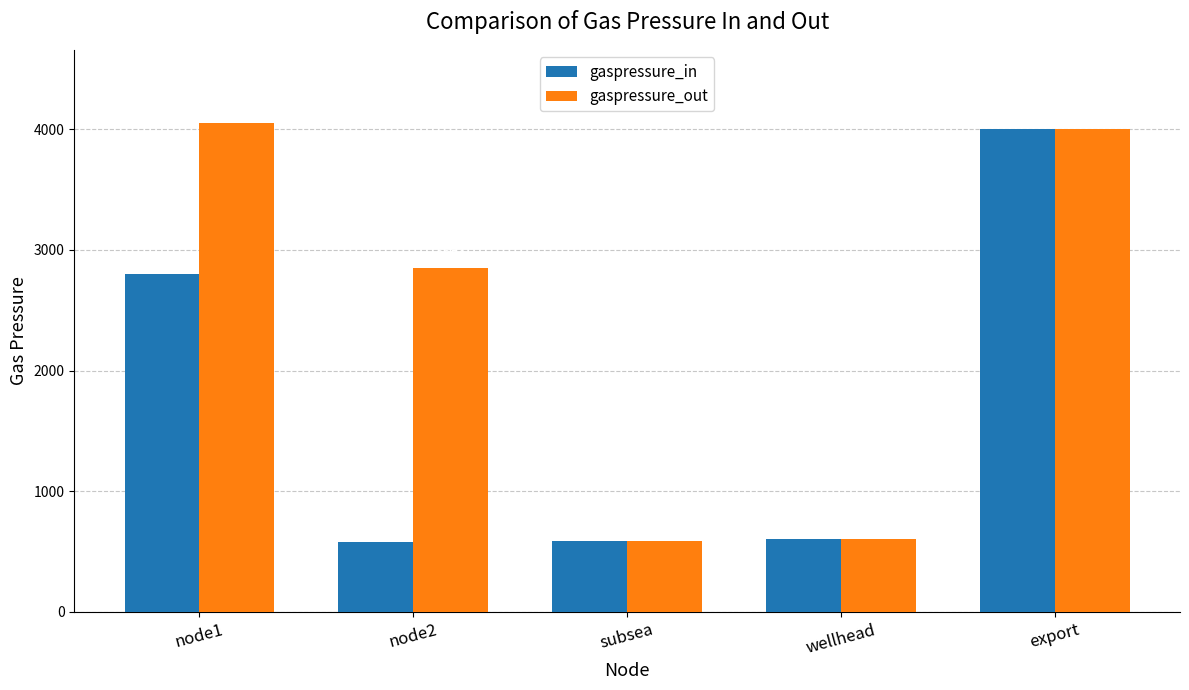

Which category has the highest value across all series?

node1